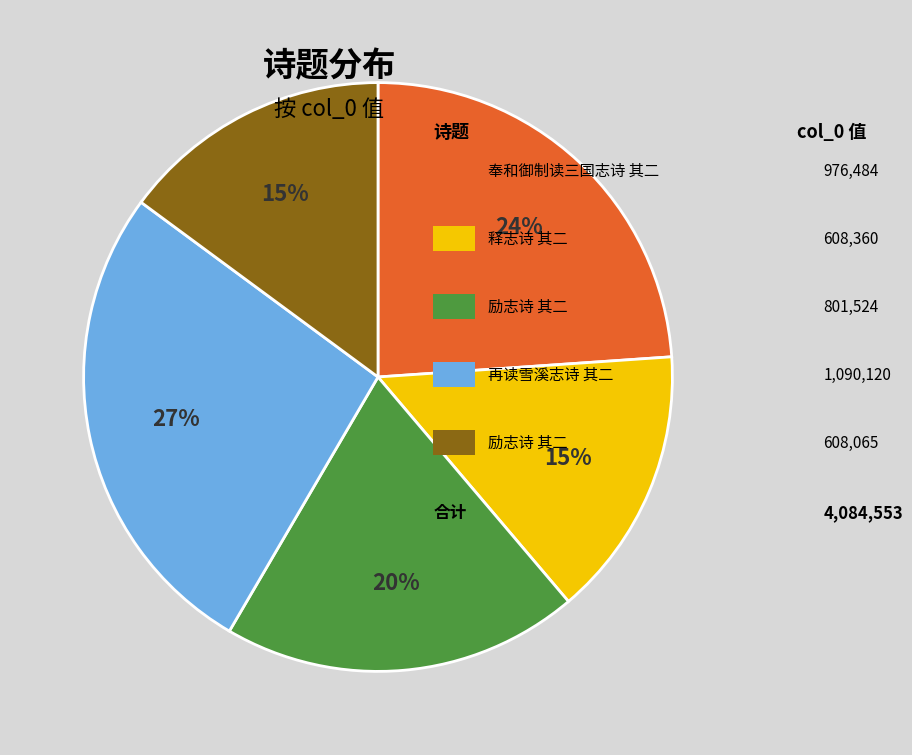

To the nearest percent, what is the average slice percentage?

20%